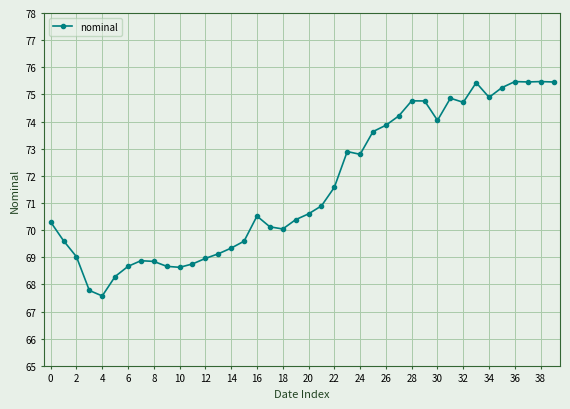

What is the value of the 7th point from the left?

68.7